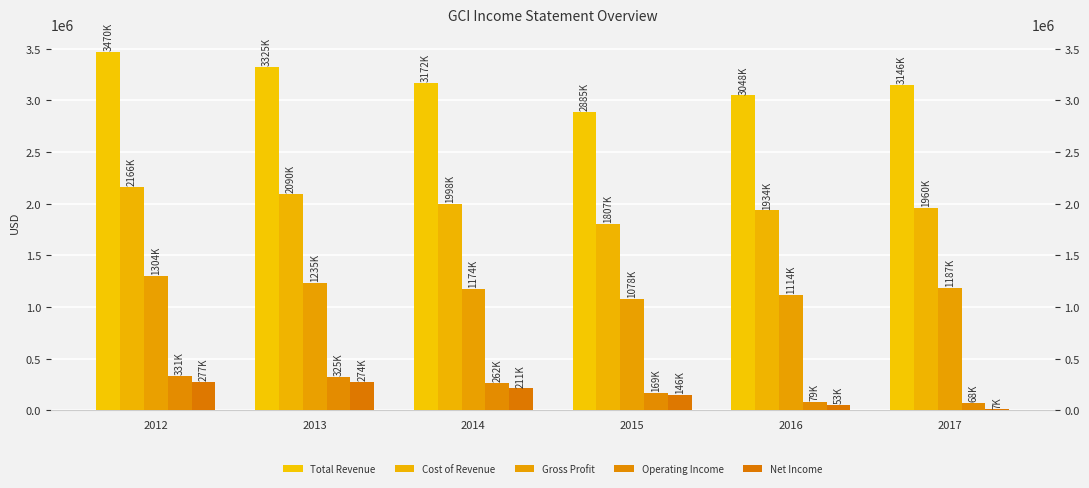

Rank the series by their maximum value, from lowest to highest.

Net Income, Operating Income, Gross Profit, Cost of Revenue, Total Revenue